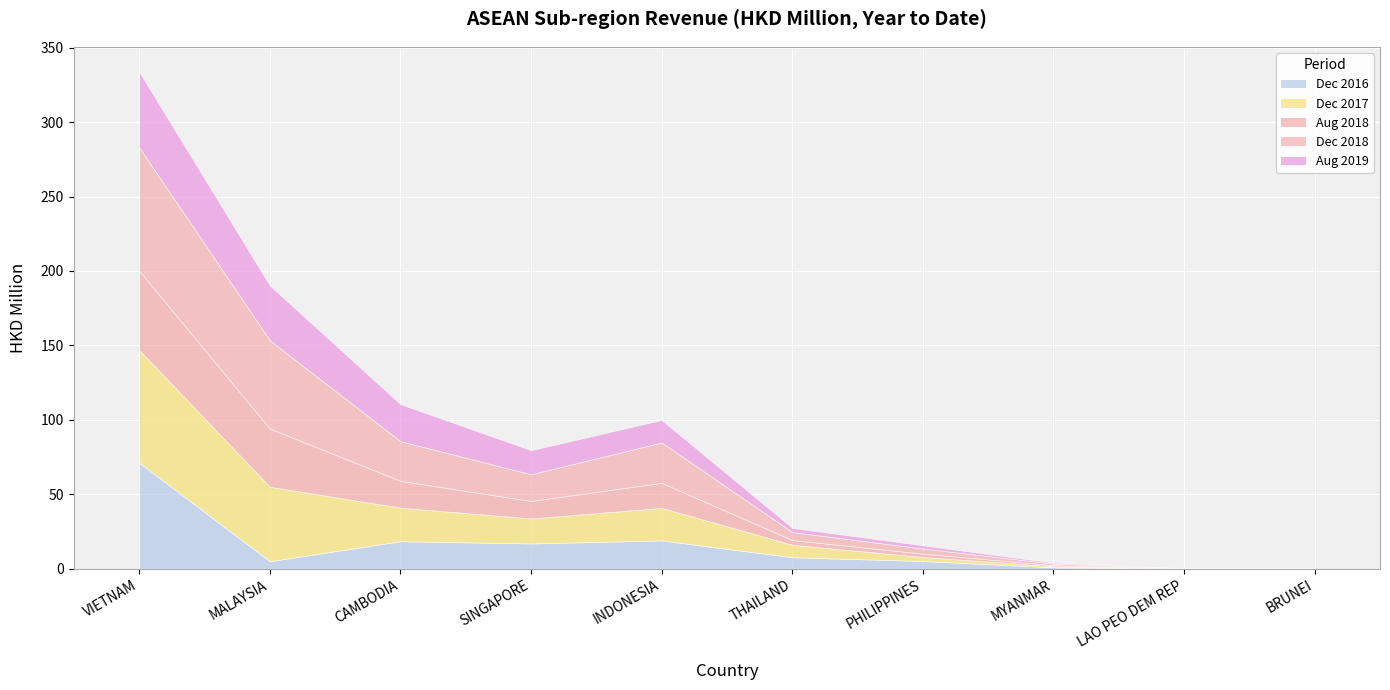

How many distinct data groups are displayed?

5